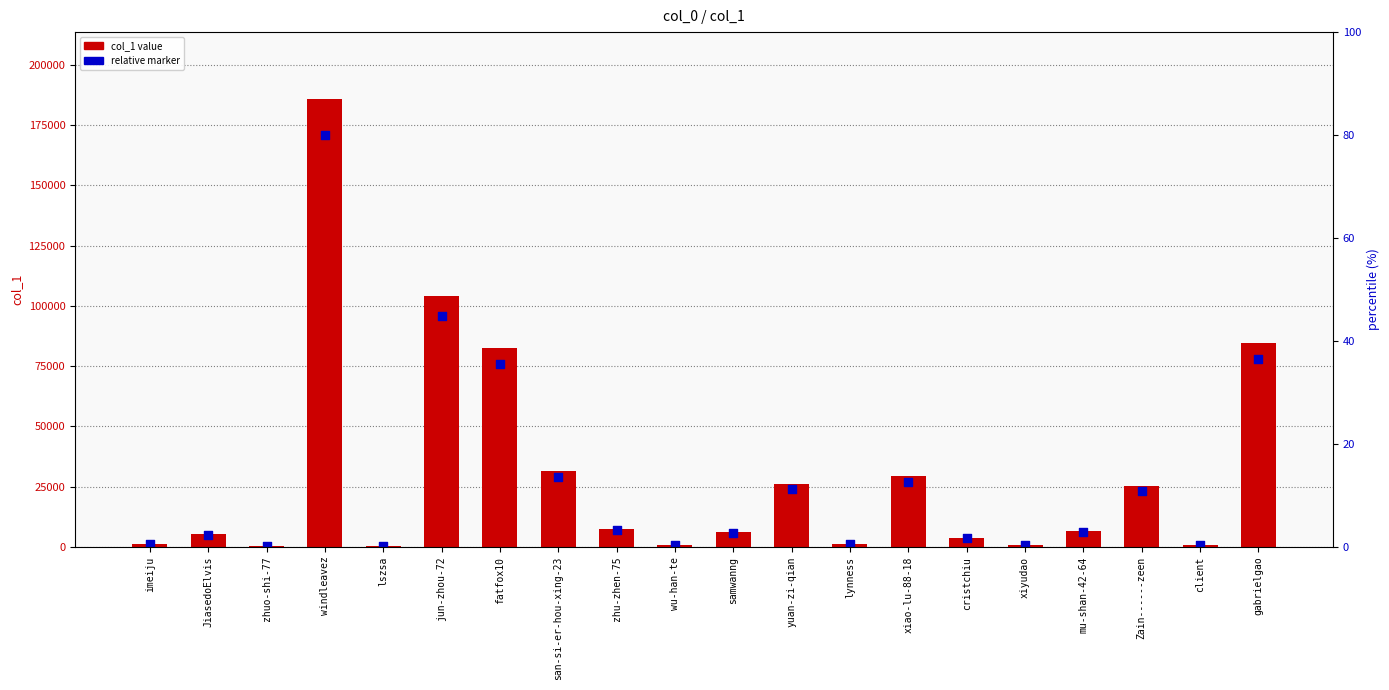

What are all the series names shown in the legend?

col_1 value, relative marker